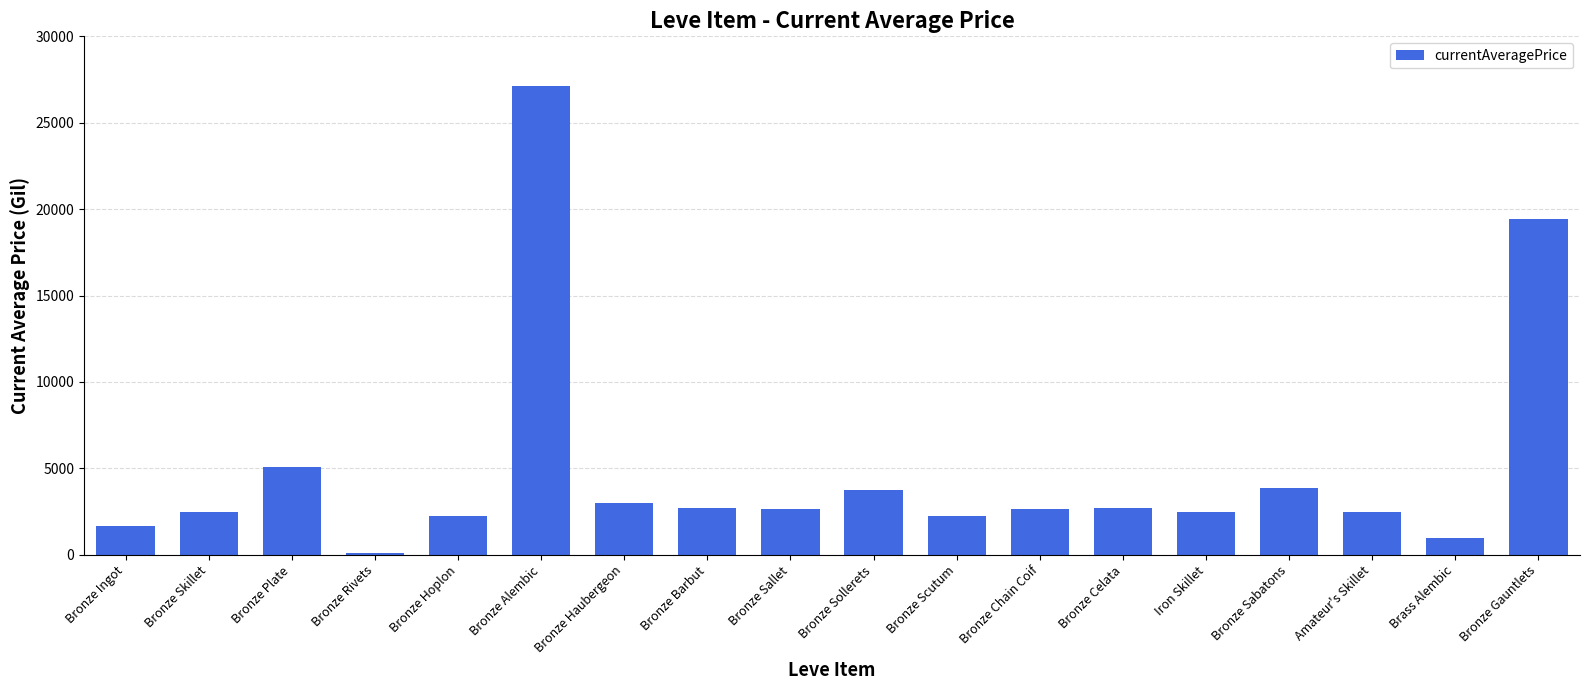

What is the greatest value displayed?

27125.0